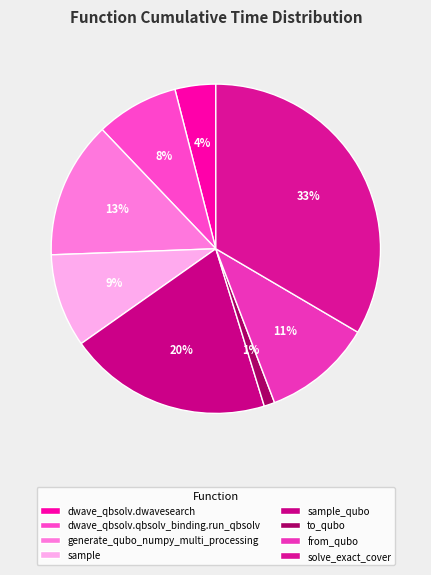

Combined, what portion of the pie is solve_exact_cover and to_qubo?

34.5%